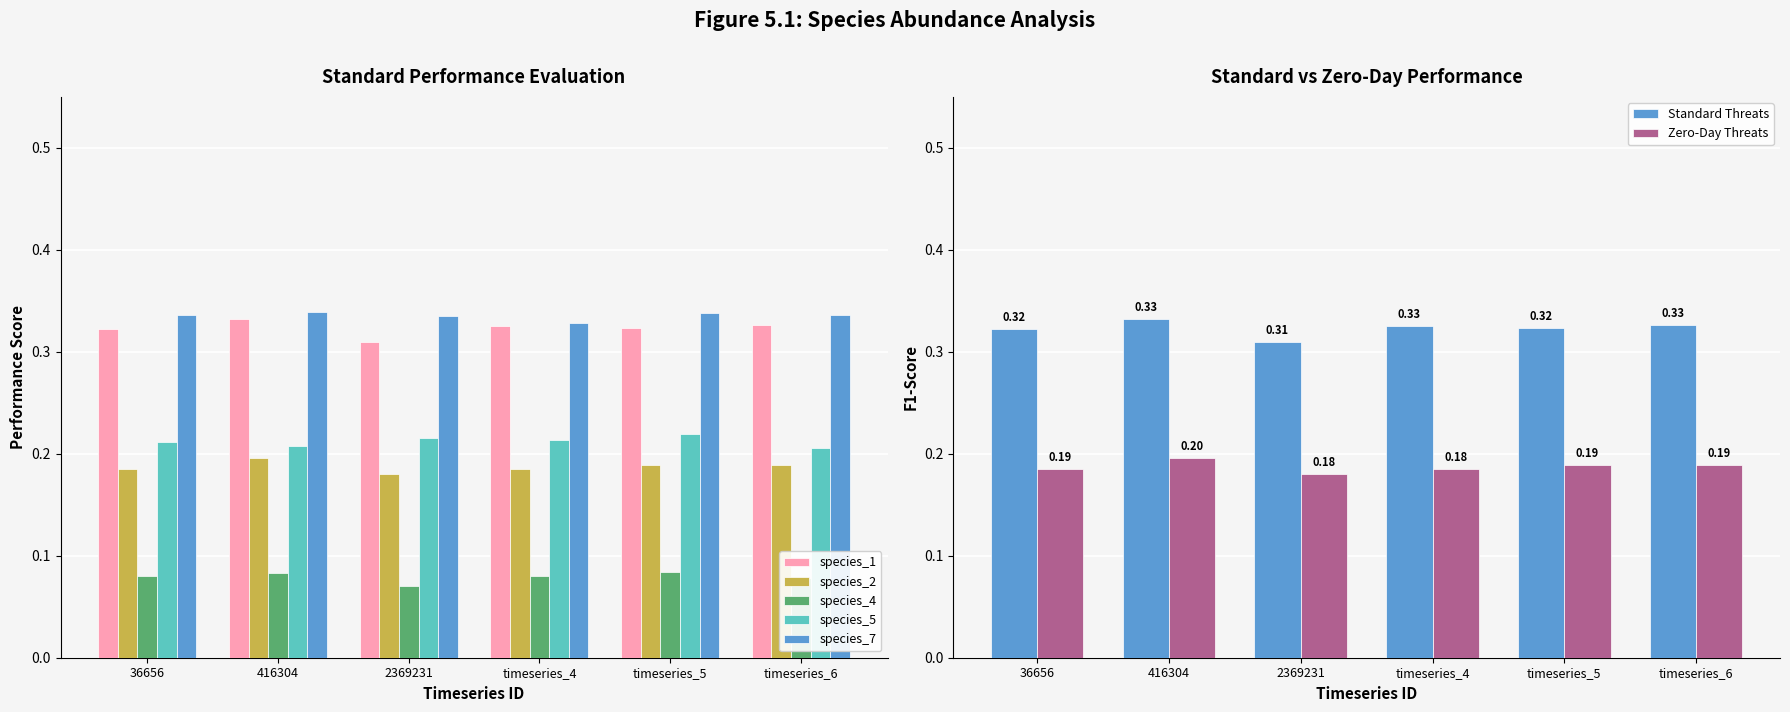

What is the greatest value displayed?

0.3